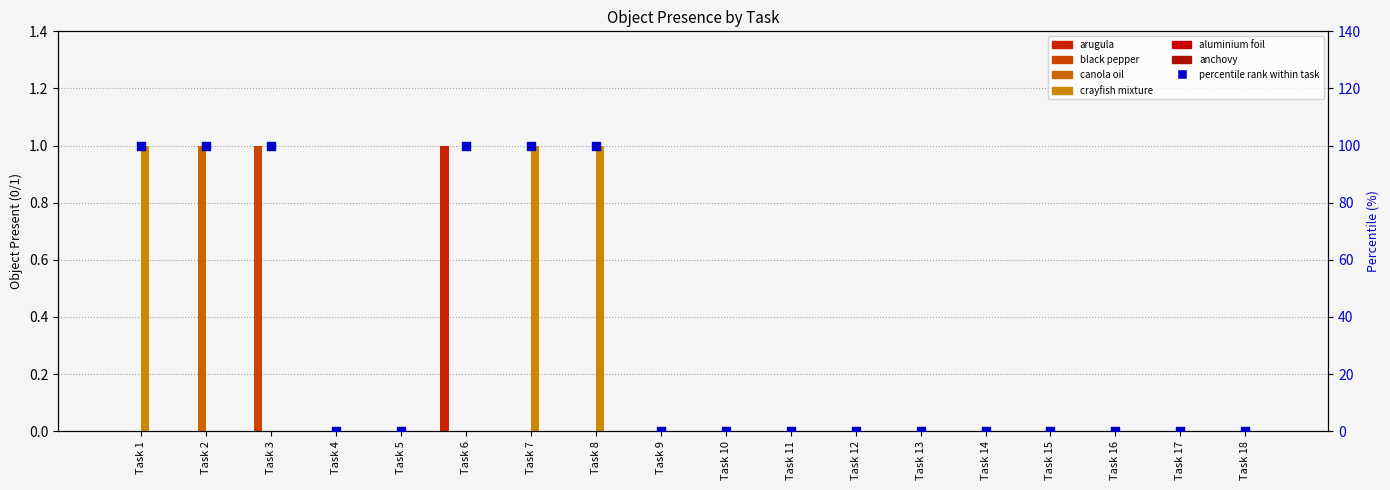

Is the value of arugula at Task 11 greater than the value of black pepper at Task 17?

No